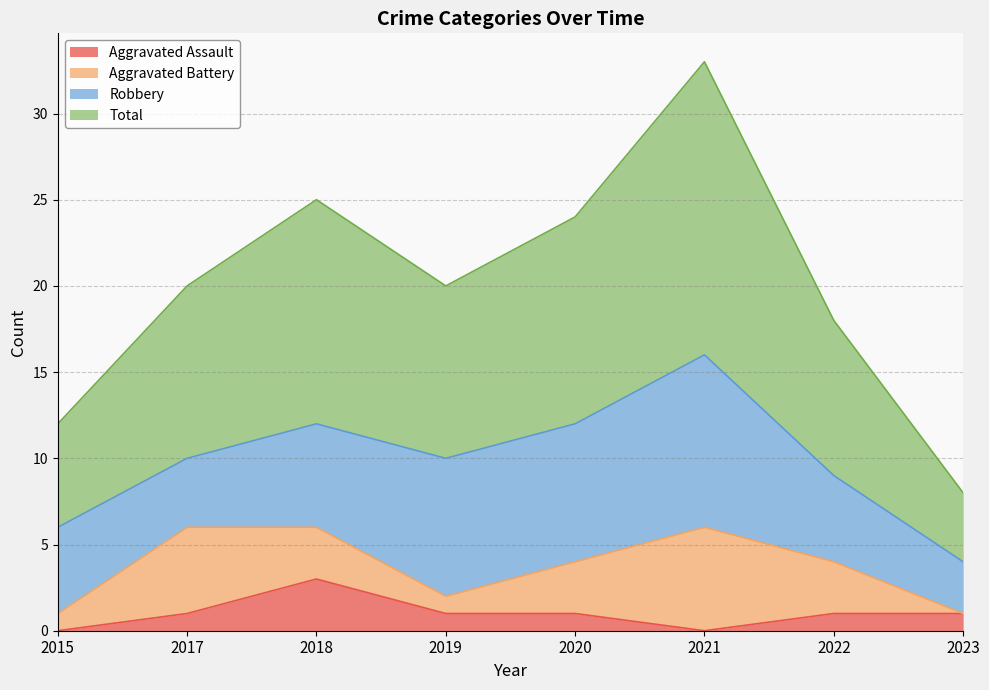

At which label does Aggravated Assault first exceed 1?

2018